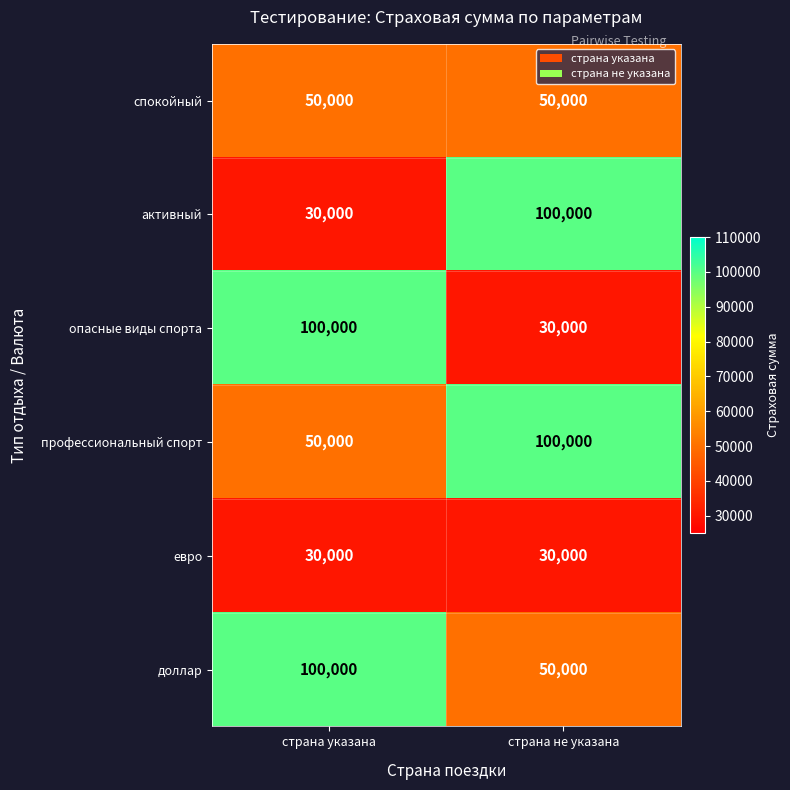

What is the total value across all series at страна указана?

360000